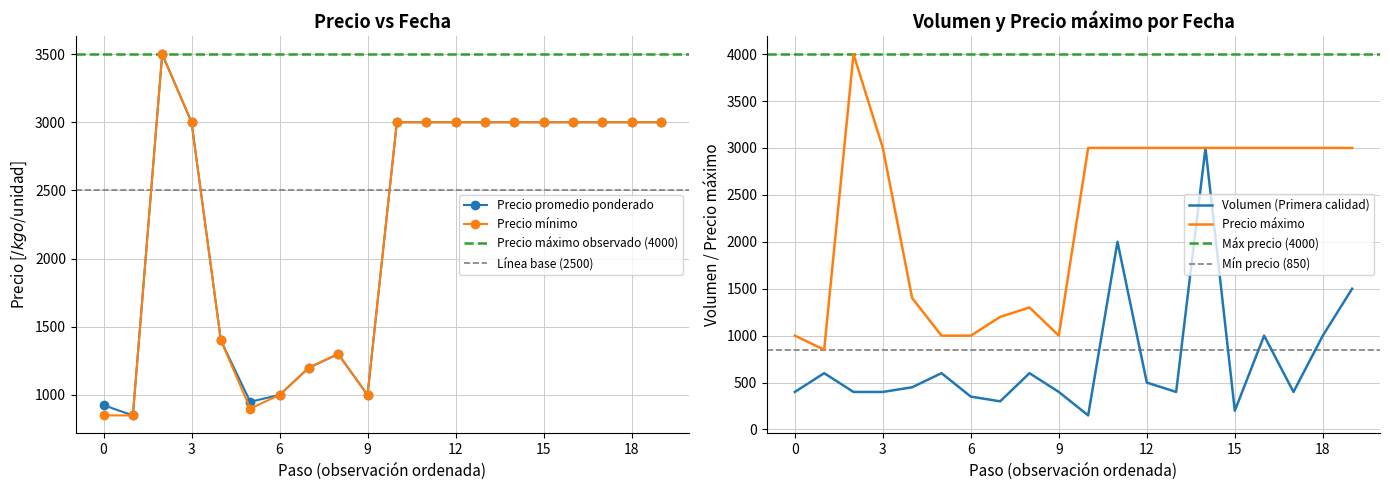

True or false: Precio promedio ponderado and Precio maximo intersect in this chart.

False